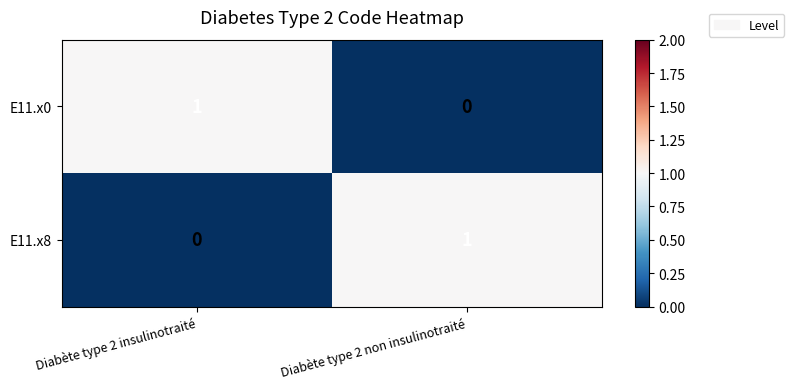

List the labels in order of E11.x8 value, smallest first.

Diabète type 2 insulinotraité, Diabète type 2 non insulinotraité